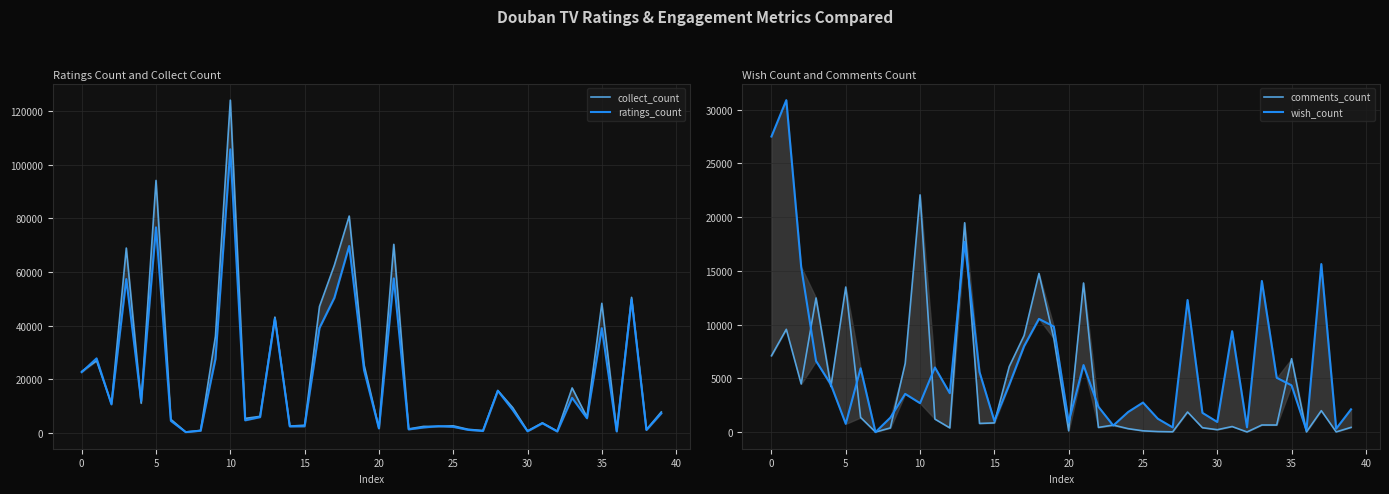

What is the label of the 38th point from the left?

37